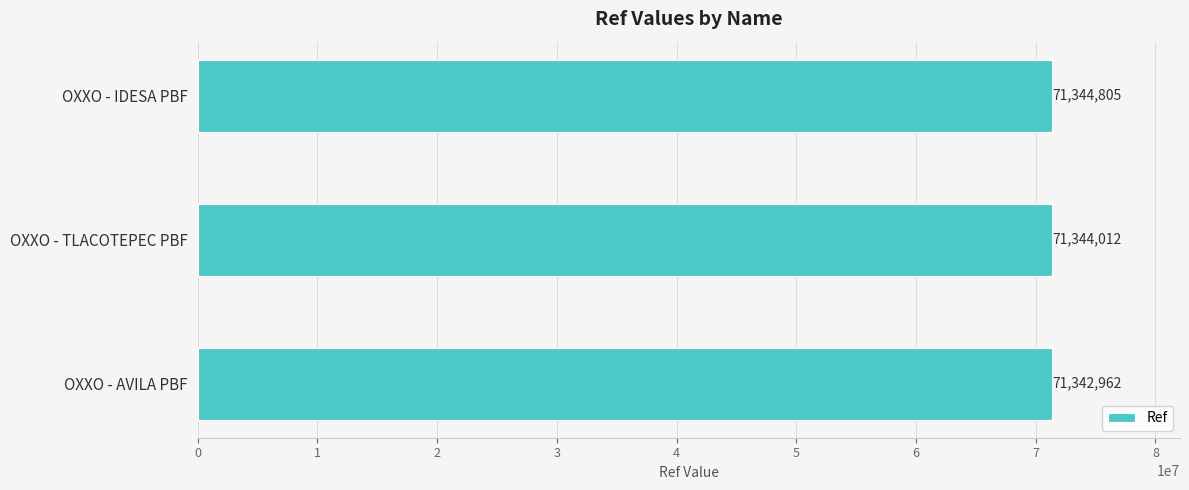

The value at OXXO - TLACOTEPEC PBF is 95037669. True or false?

False